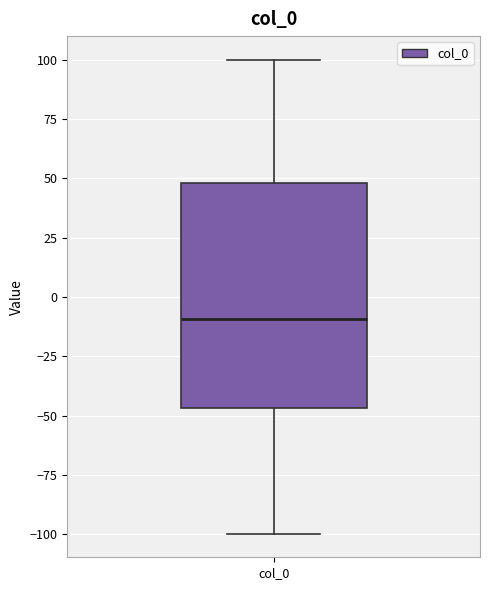

Transcribe this box plot: give where the median line is, the range the box spans, and where the two whiskers end, as read against the y-axis. The values are not printed on the chart, so give them approximately, as read against the axis.

median -10, box -45 to 50, whiskers -100 to 100